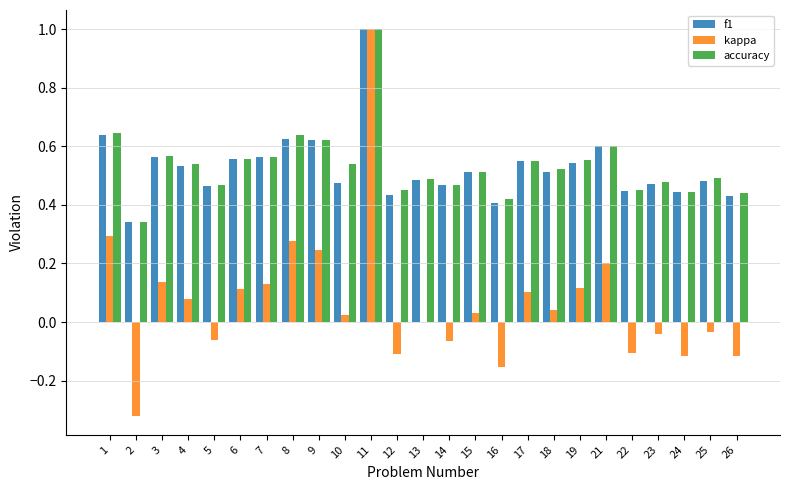

What are all the series names shown in the legend?

f1, kappa, accuracy